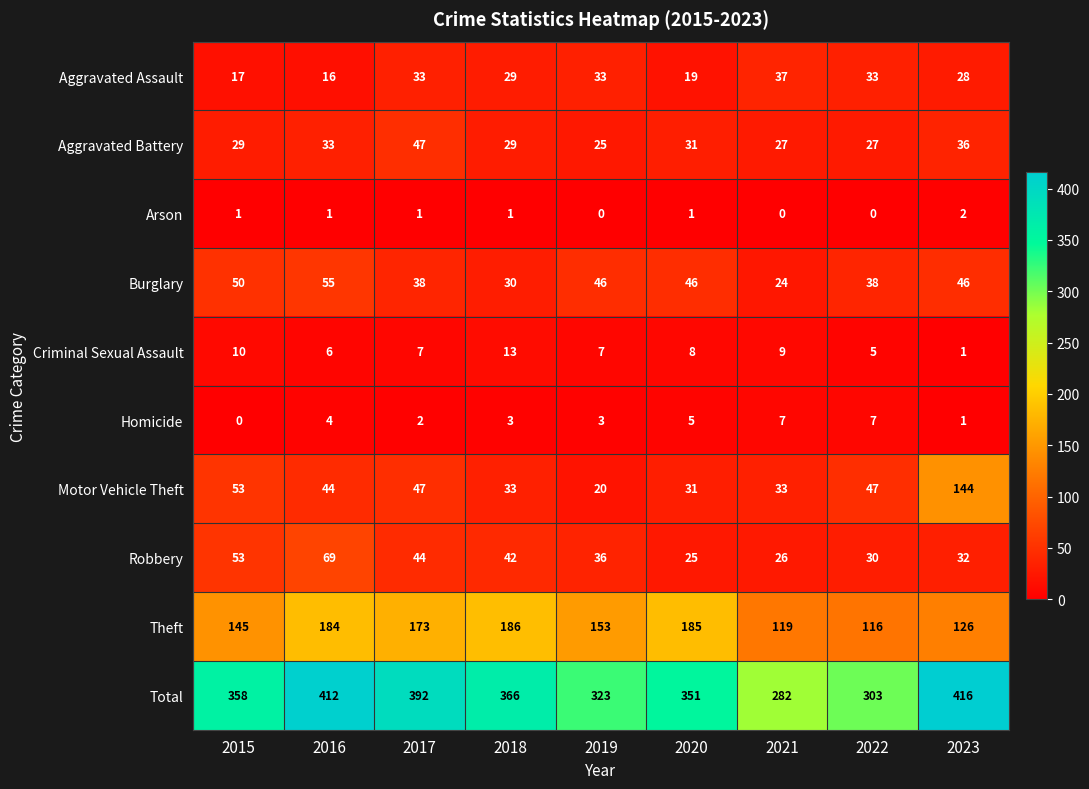

Between 2017 and 2020, which series saw the biggest shift?

Total